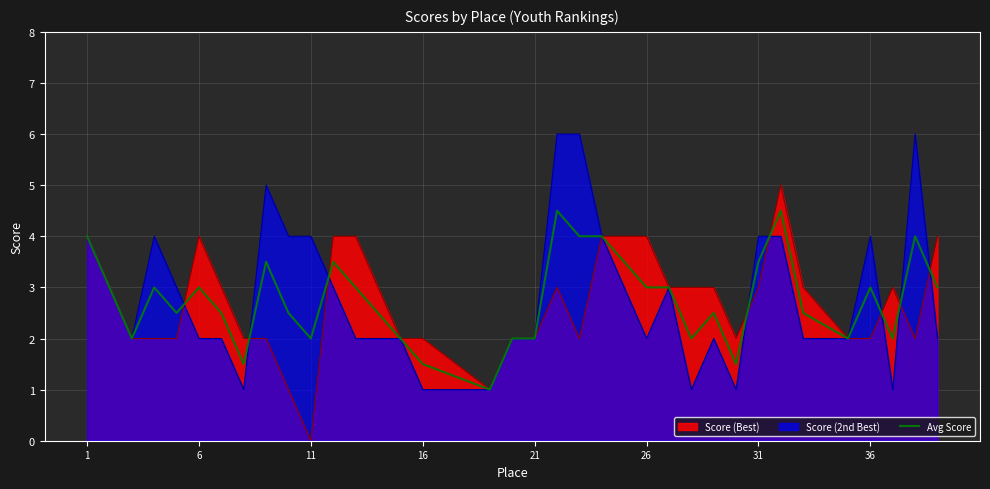

How many data points are above 2?

26